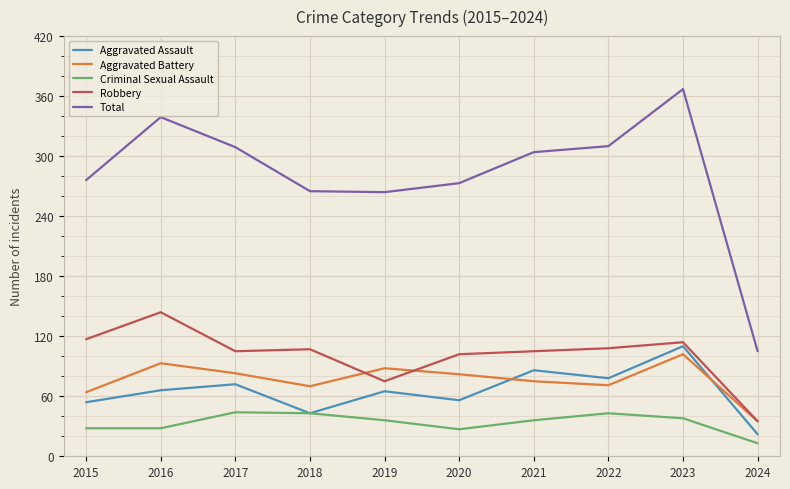

What value does the Total series have at 2017?

309